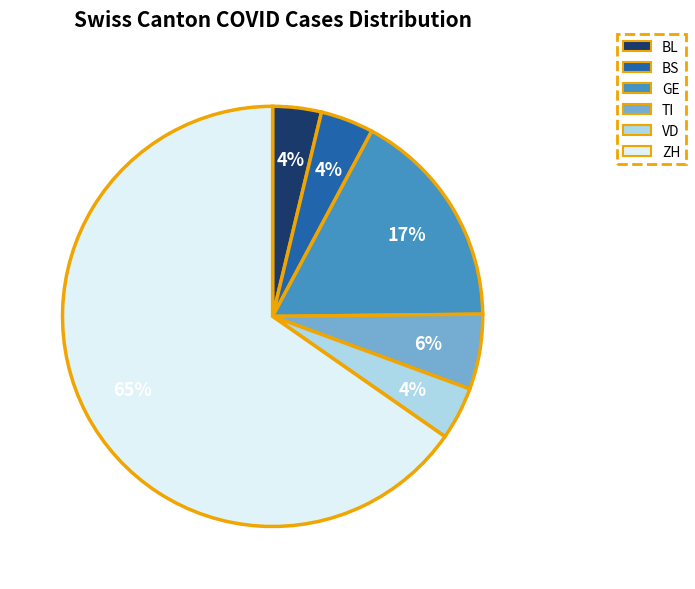

How many segments does this pie chart have?

6